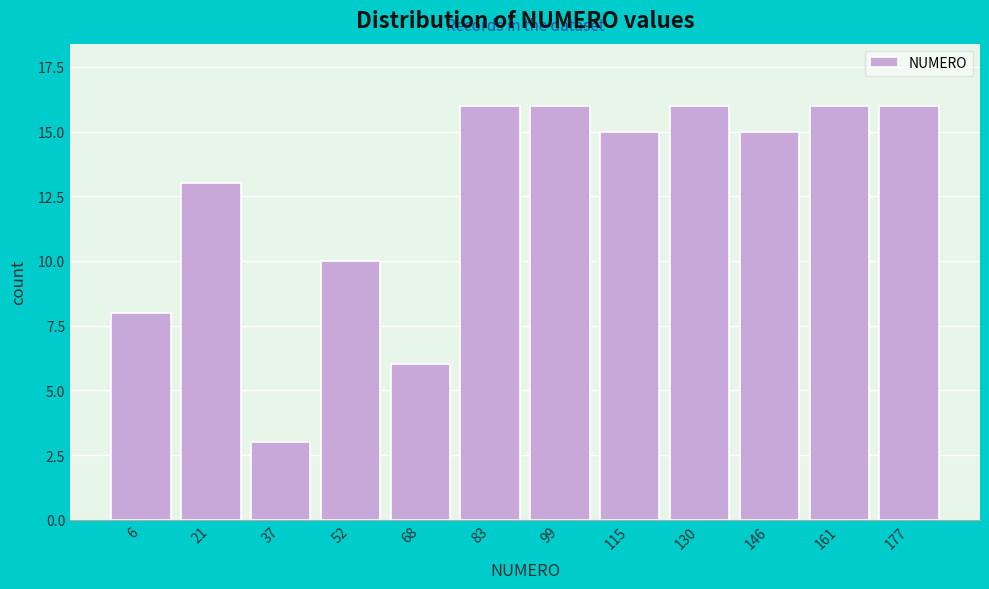

Reading left to right, list all the values displayed in this chart.

6=8	21=13	37=3	52=10	68=6	83=16	99=16	115=15	130=16	146=15	161=16	177=16